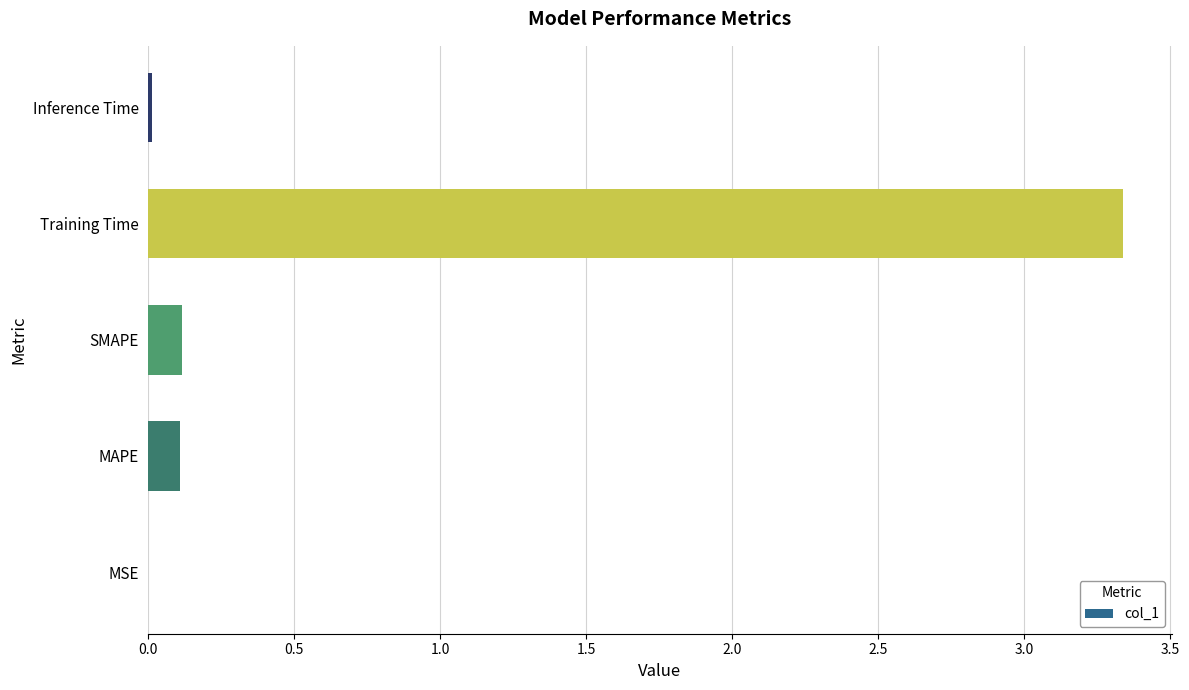

Between SMAPE and Inference Time, which is larger?

SMAPE